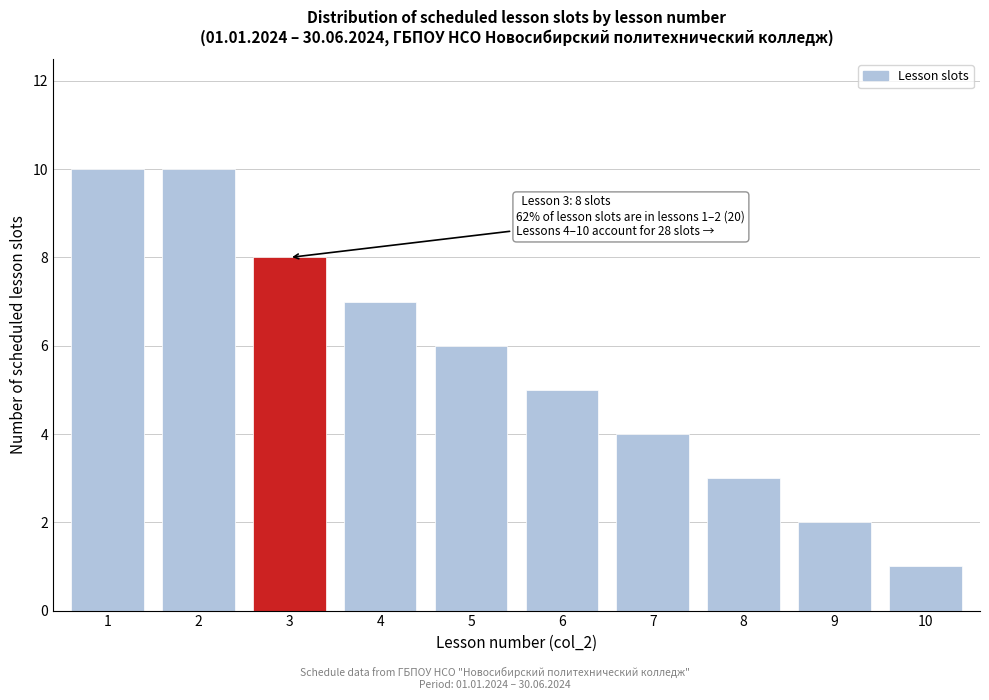

Reading left to right, transcribe all the data shown in this chart.

10	10	8	7	6	5	4	3	2	1